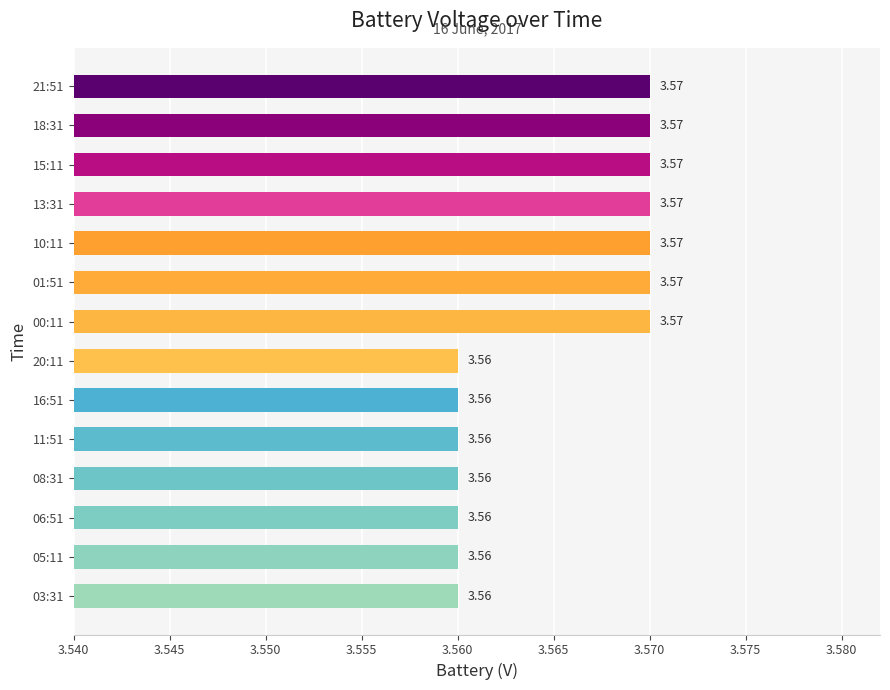

What is the sum of all values?

49.9